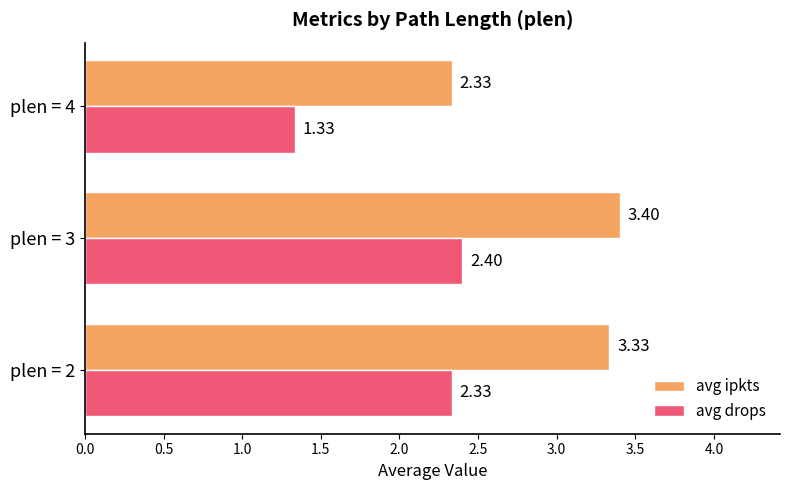

What is the sum of the avg ipkts values at plen = 3 and plen = 4?

5.7